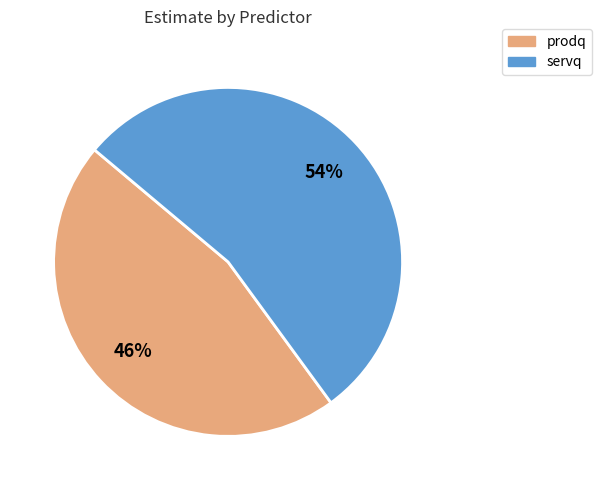

The servq slice represents 54% of the pie. True or false?

True